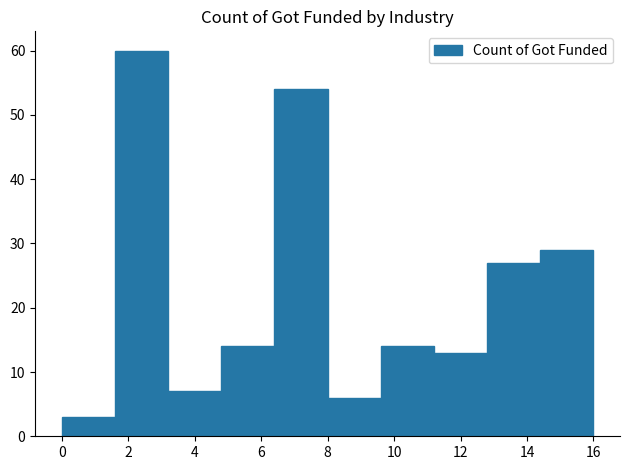

Reading left to right, transcribe this chart: for each bar, give the range it covers on the x-axis and its height. The values are not printed on the chart, so give them approximately, as read against the axis.

0.0 to 1.6: 3
1.6 to 3.2: 60
3.2 to 4.8: 7
4.8 to 6.4: 14
6.4 to 8.0: 54
8.0 to 9.6: 6
9.6 to 11.2: 14
11.2 to 12.8: 13
12.8 to 14.4: 27
14.4 to 16.0: 29